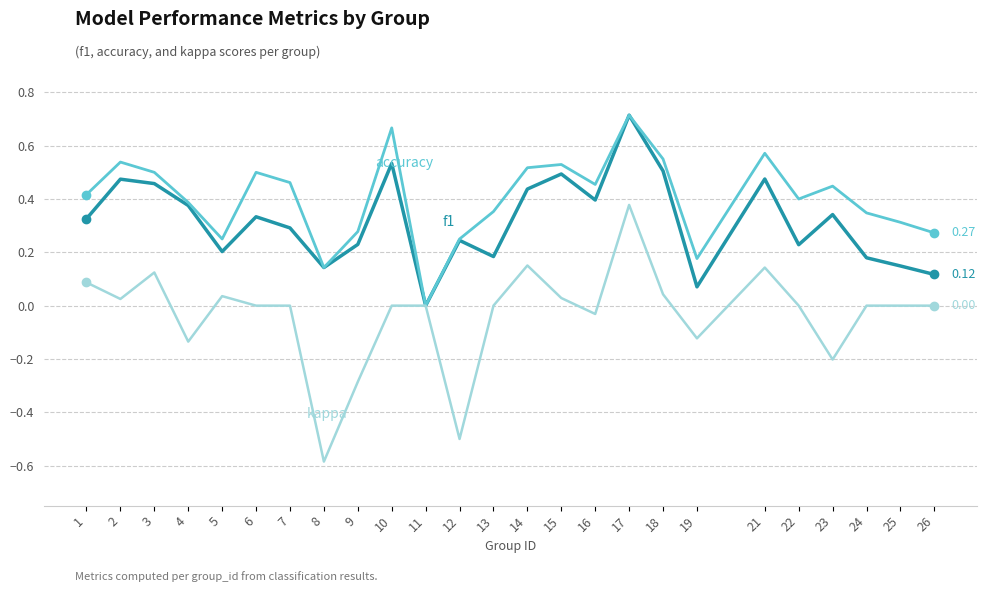

At which category is the sum across all series the highest?

17